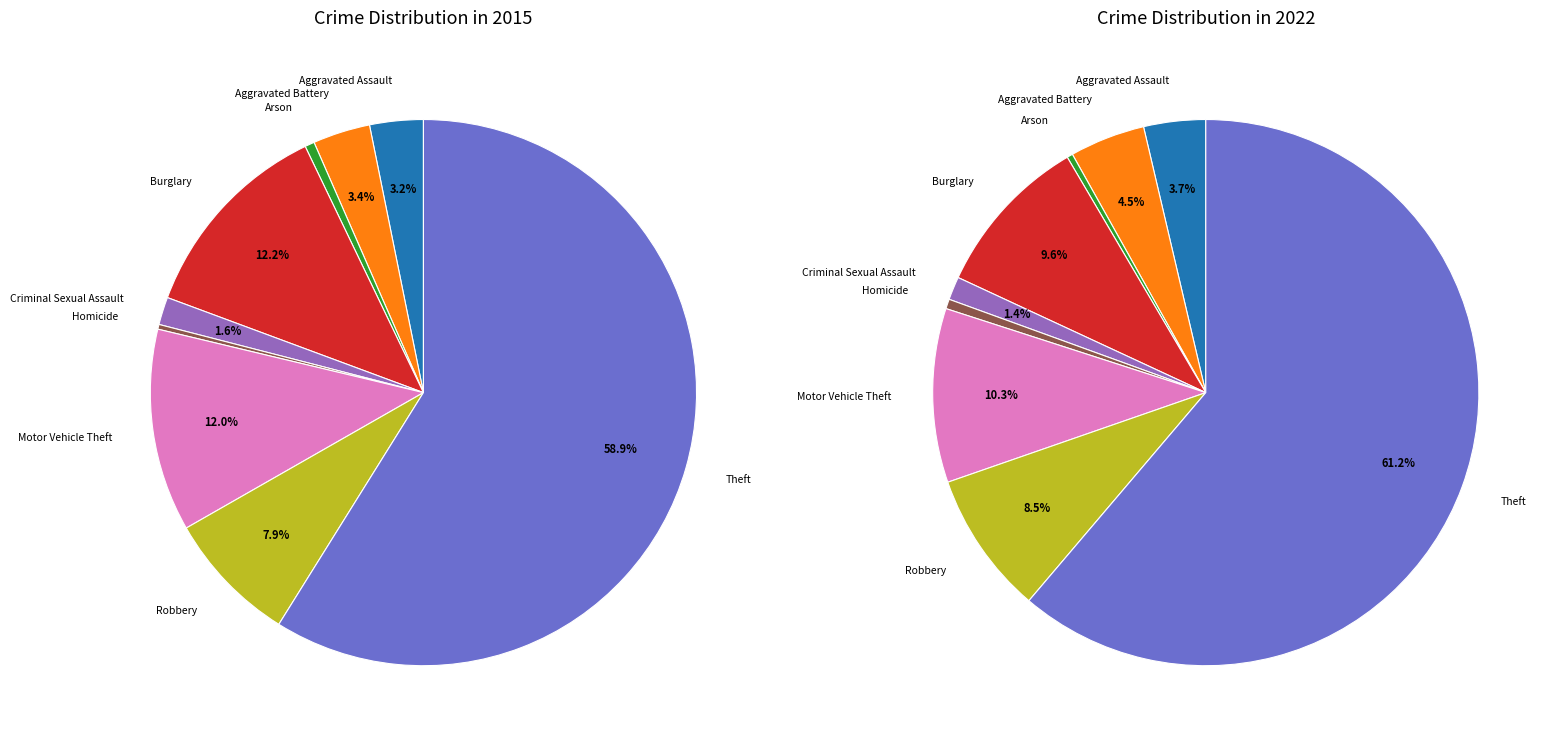

Is there any slice that represents more than half of the pie?

Yes